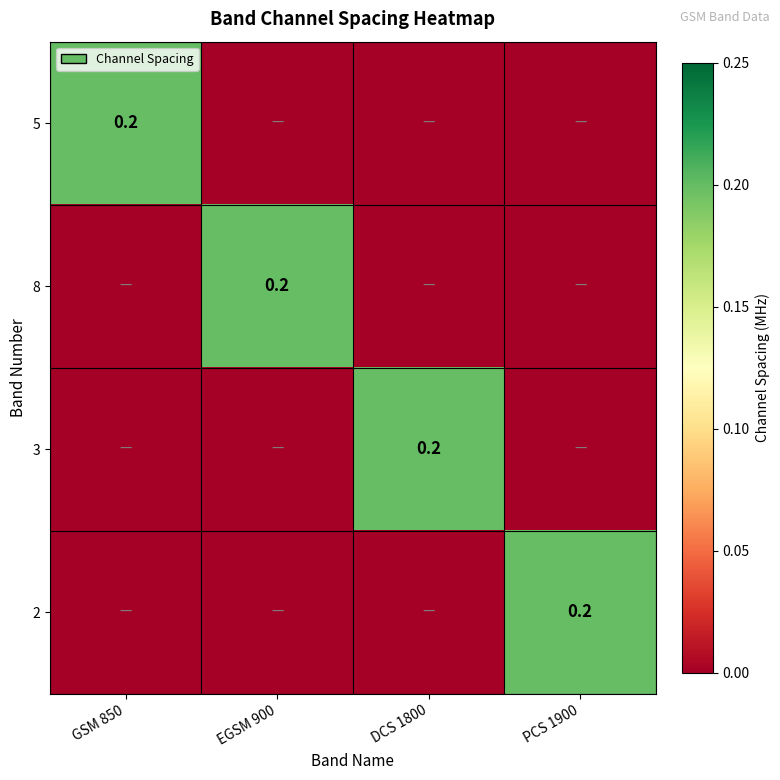

Count the number of data series in this chart.

4